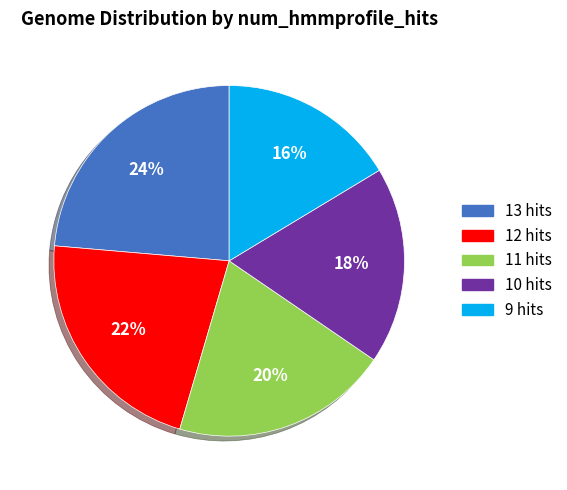

True or false: 12 hits accounts for 32% of the total.

False